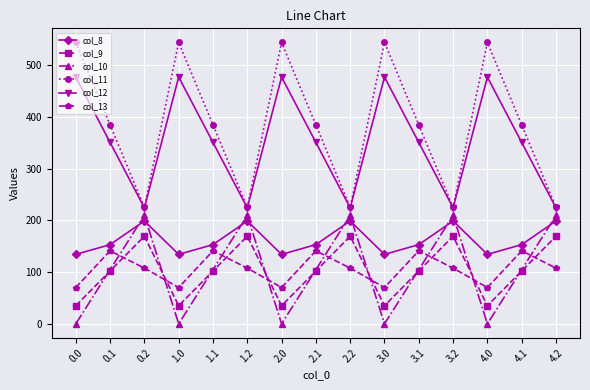

What is the value of the col_8 point at the 8th from the left?

153.2